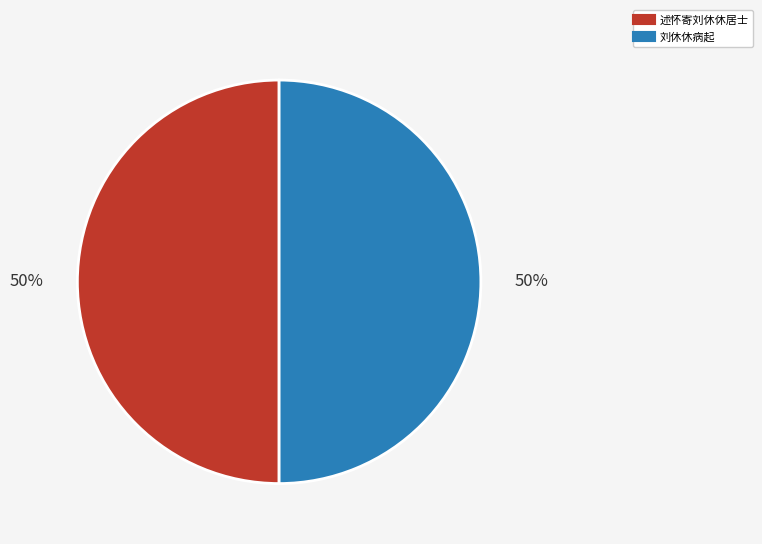

Approximately how many times larger is the value at 述怀寄刘休休居士 compared to 刘休休病起?

1.0